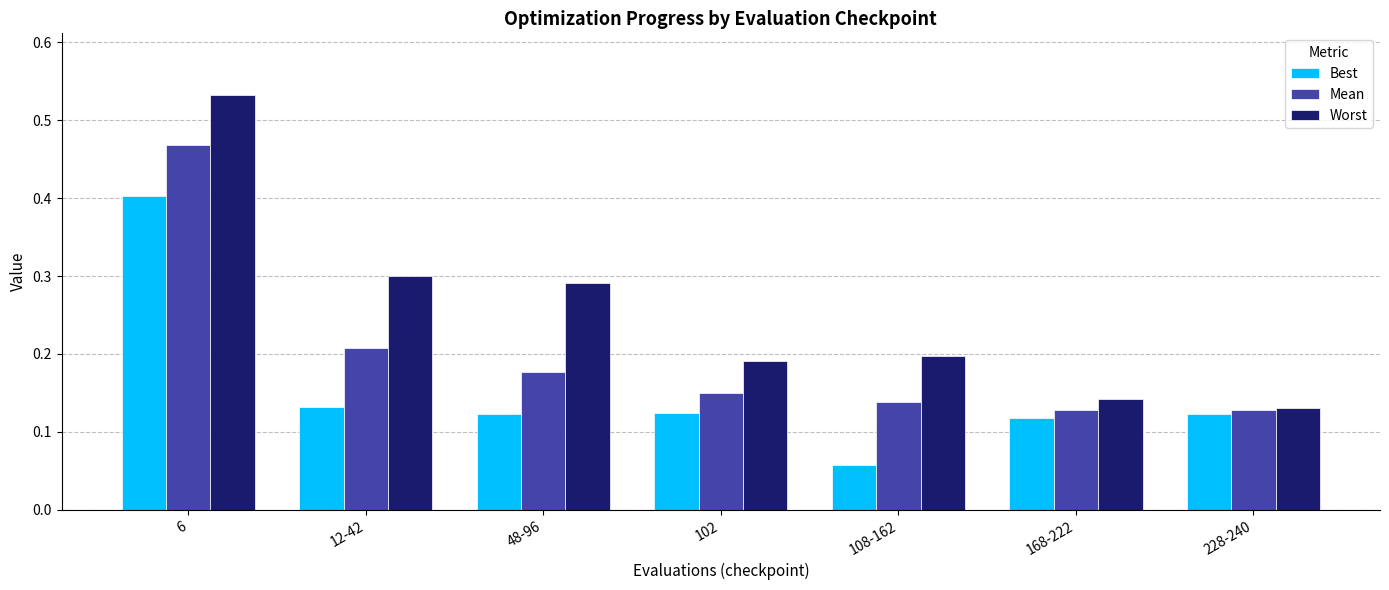

At 108-162, list the series in order from largest to smallest.

Worst, Mean, Best